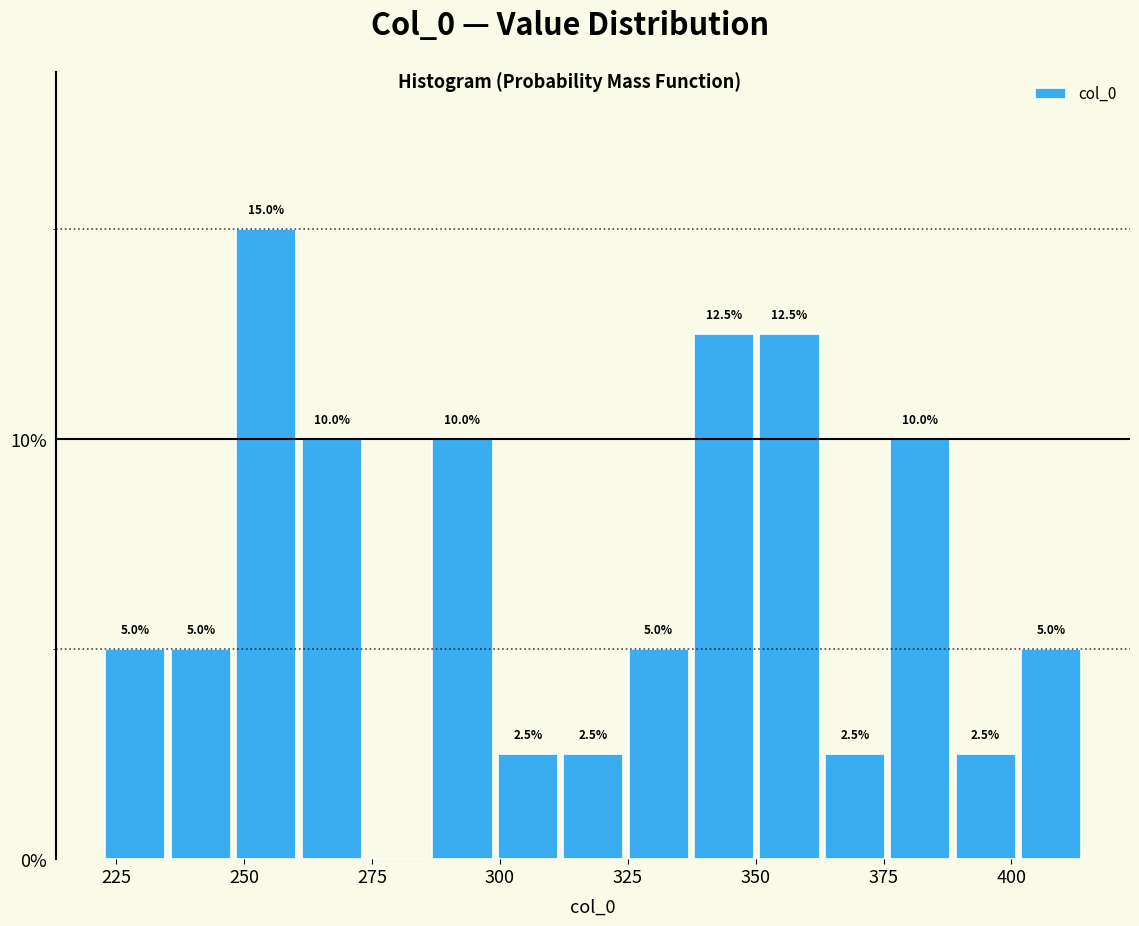

Read against the x-axis, roughly where is the centre of the tallest bar?

255